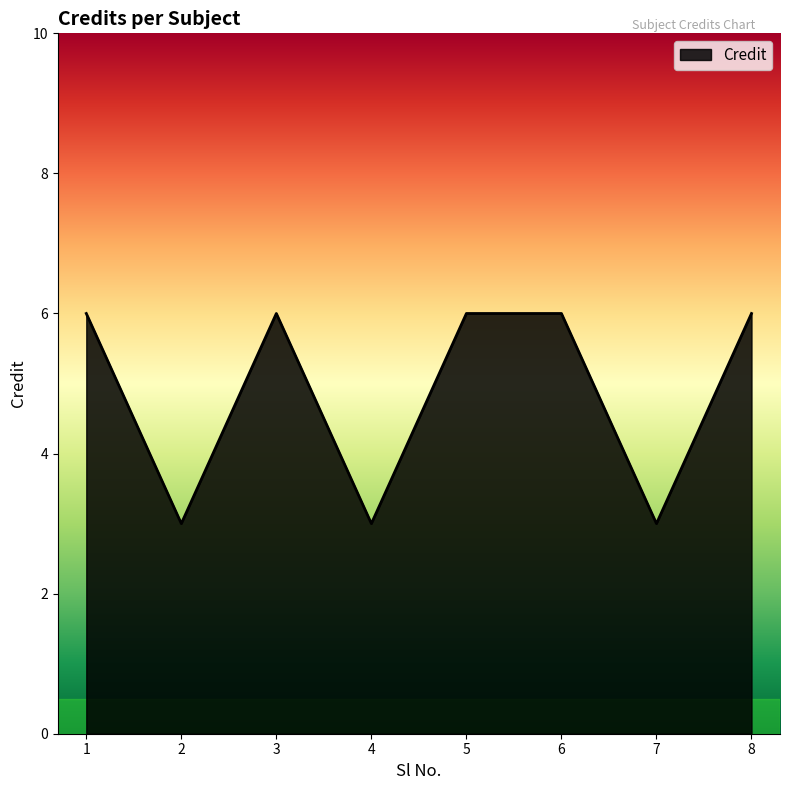

Is it true that the value at 7 is 3?

True